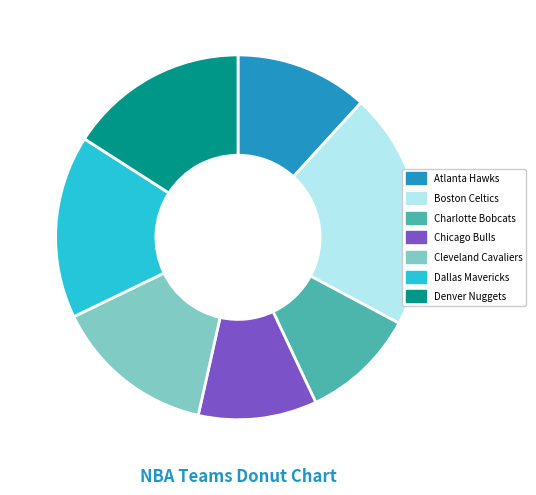

True or false: Chicago Bulls accounts for 11% of the total.

True